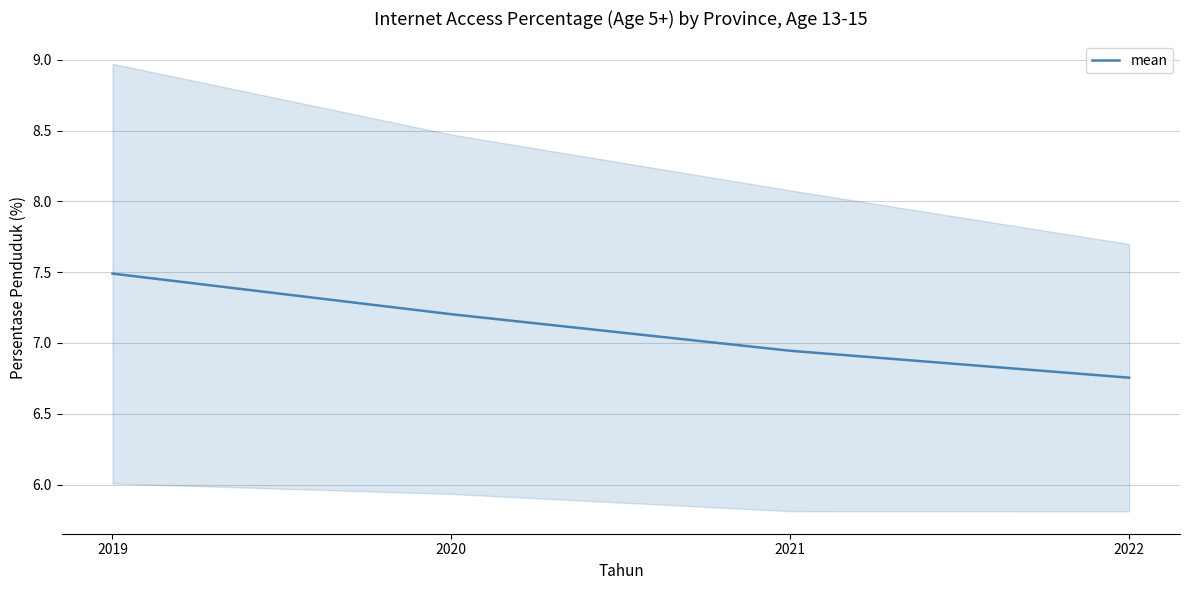

How many lines are shown in the chart?

1